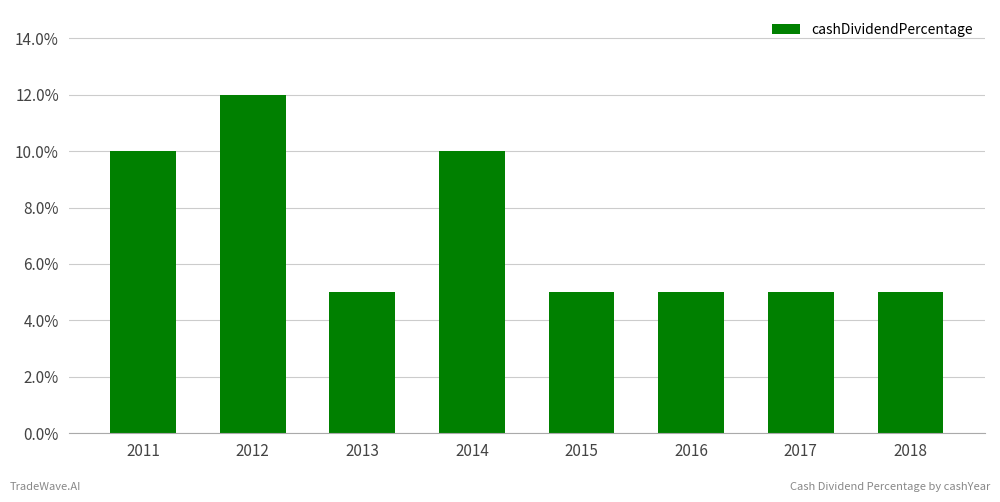

List the labels in order of value, smallest first.

2013, 2015, 2016, 2017, 2018, 2011, 2014, 2012